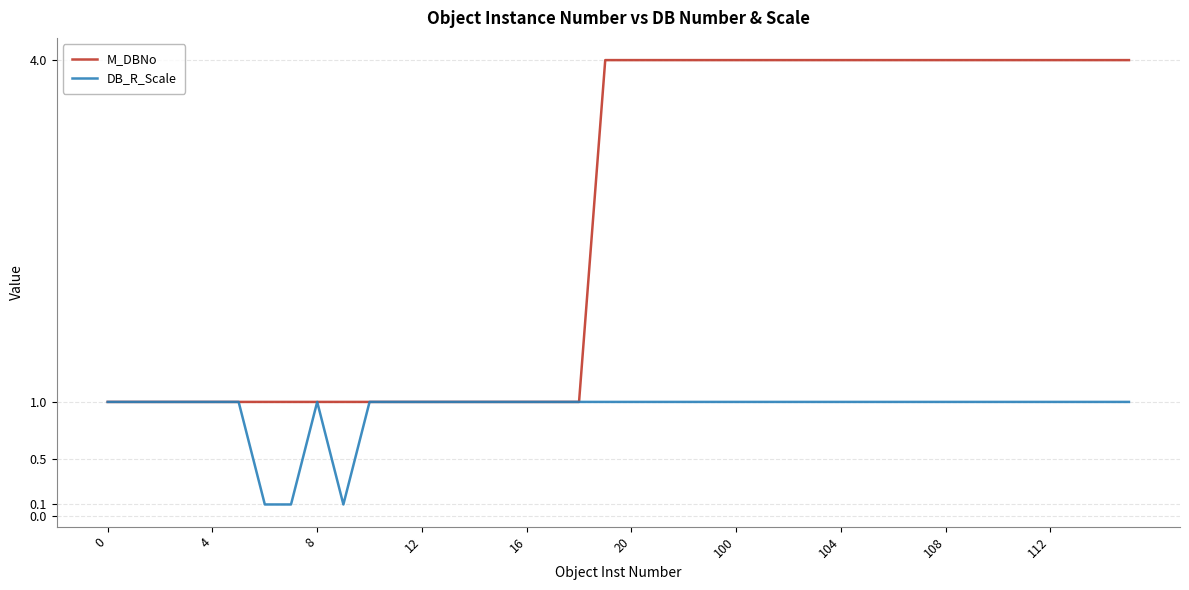

Rank the series by their average value, from highest to lowest.

M_DBNo, DB_R_Scale